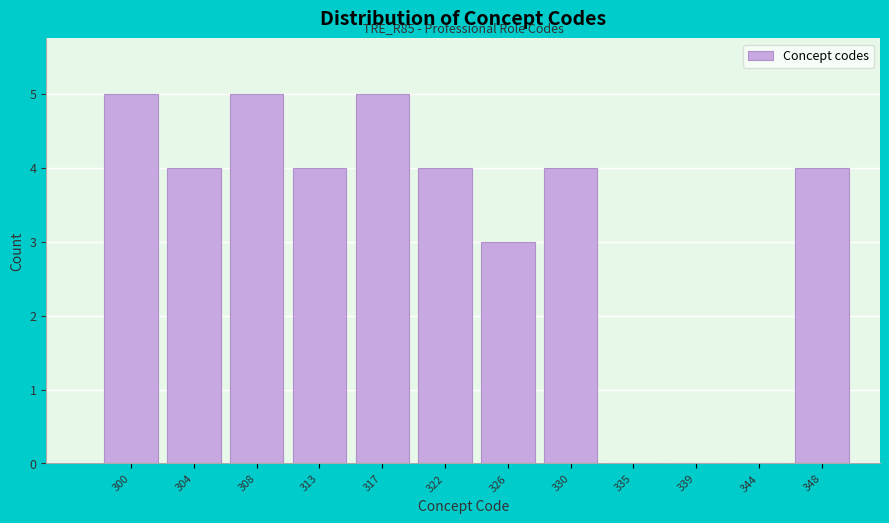

At which label is the value closest to 2?

326